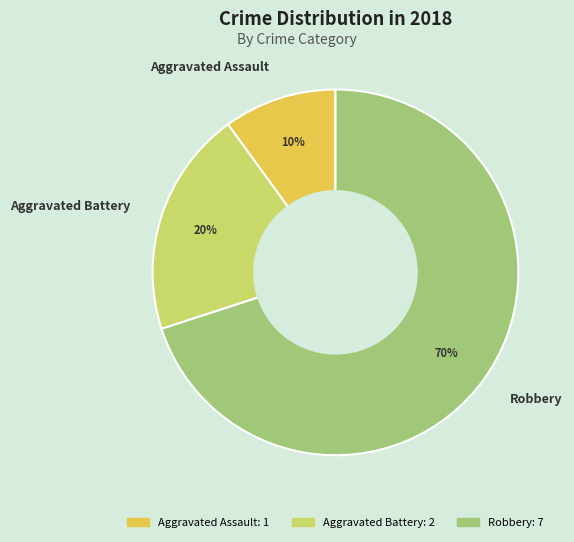

Which slice is the largest?

Robbery